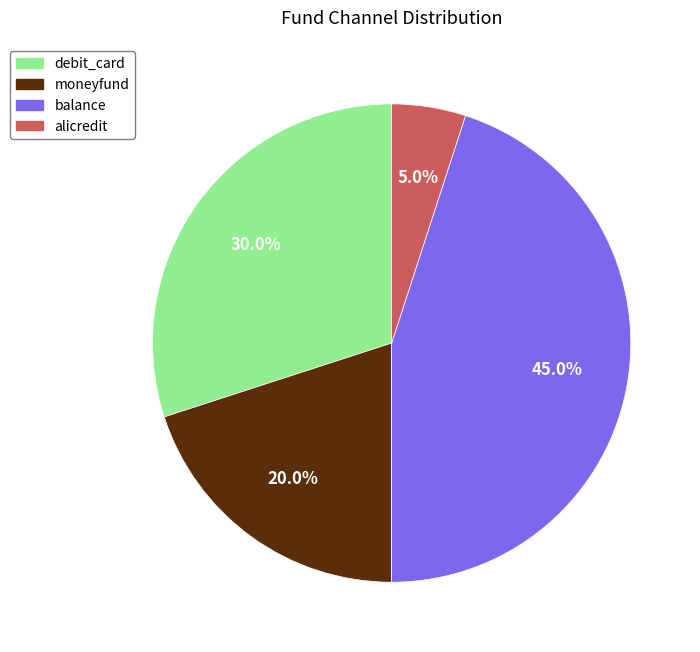

True or false: balance accounts for 45% of the total.

True